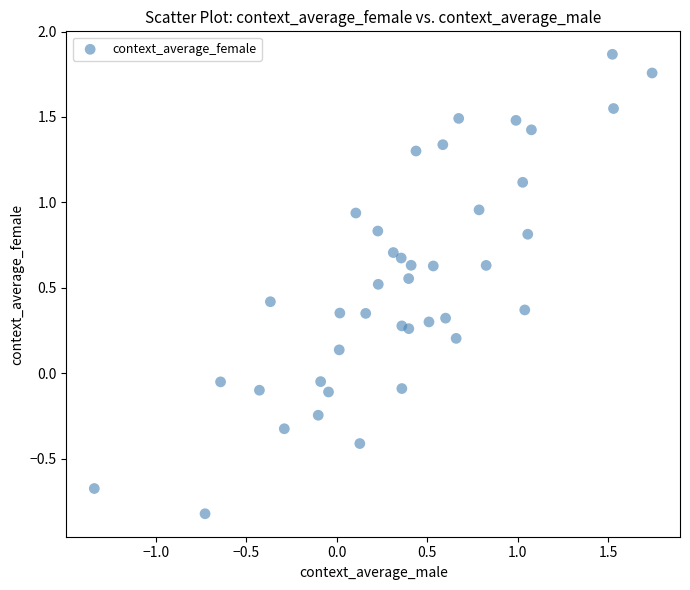

What is the range of X values (max minus min)?

3.1